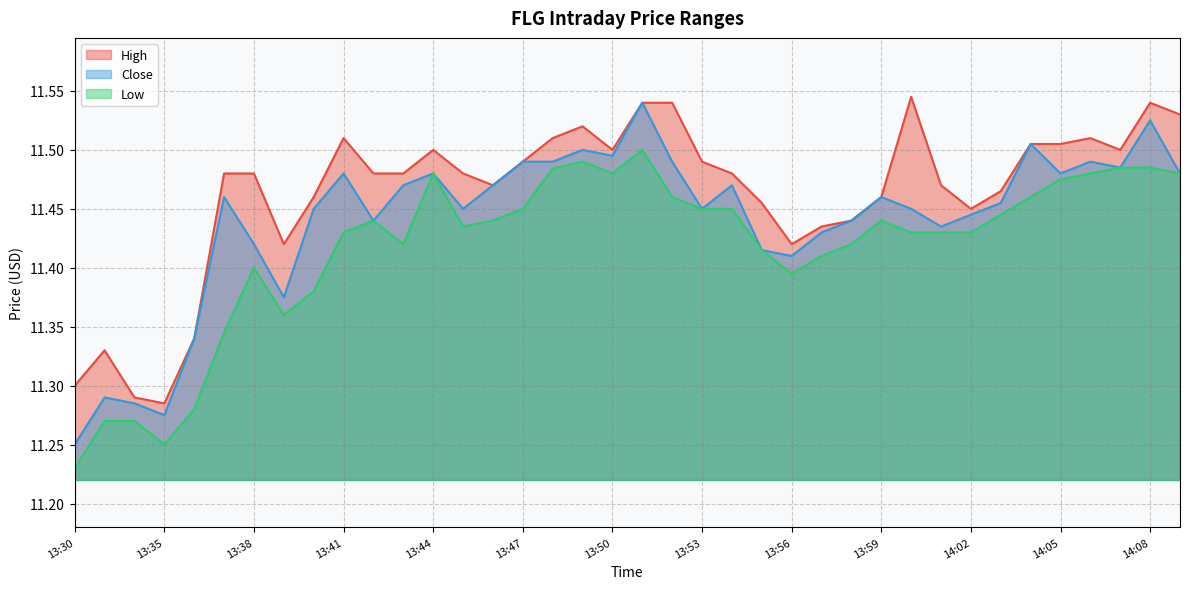

What position from the left is 13:54?

23